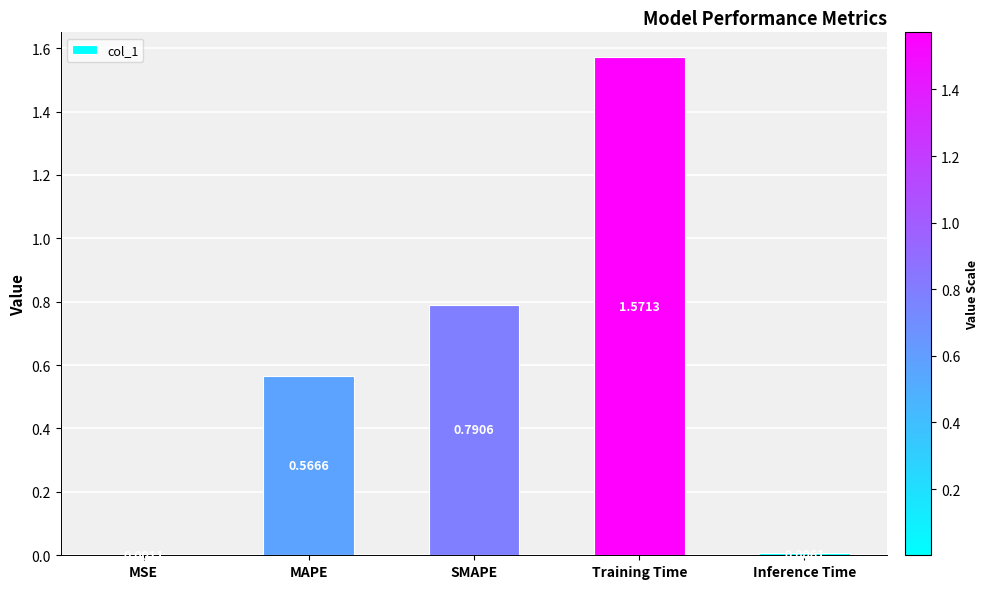

What is the change in value from SMAPE to Training Time?

+0.8